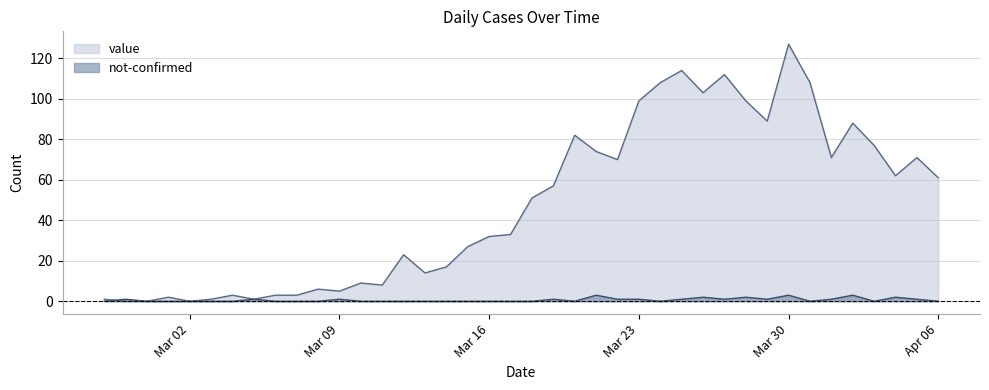

True or false: value has a value of 191 at 2020-03-24.

False